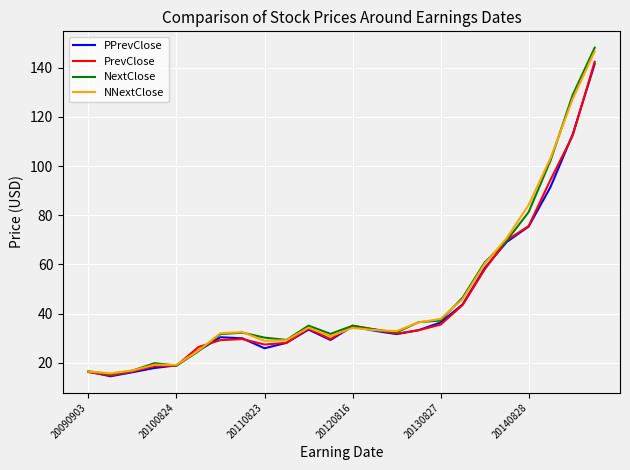

What is the maximum value shown in the chart?

148.1